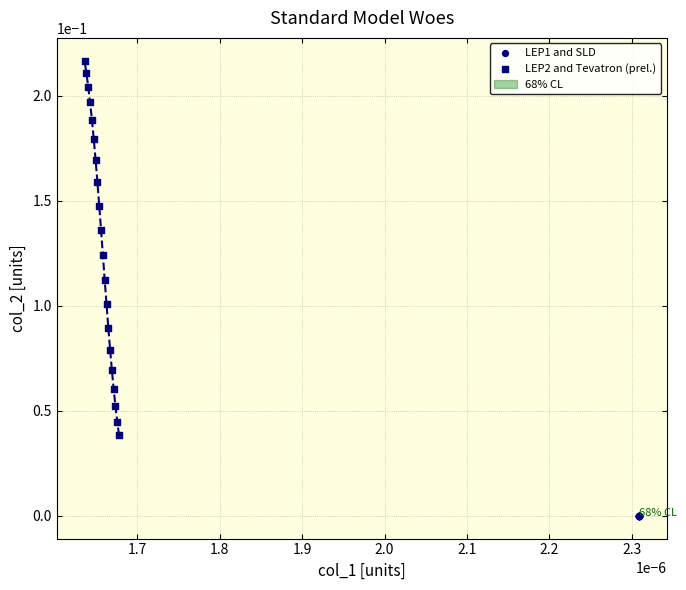

Which series contains the highest Y value?

LEP2 and Tevatron (prel.)